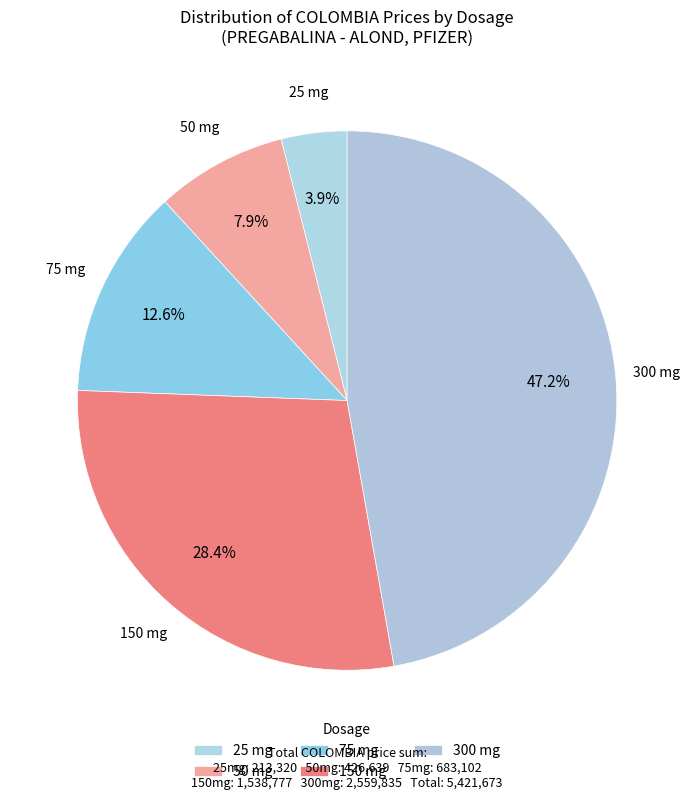

Count the number of slices in the pie.

5